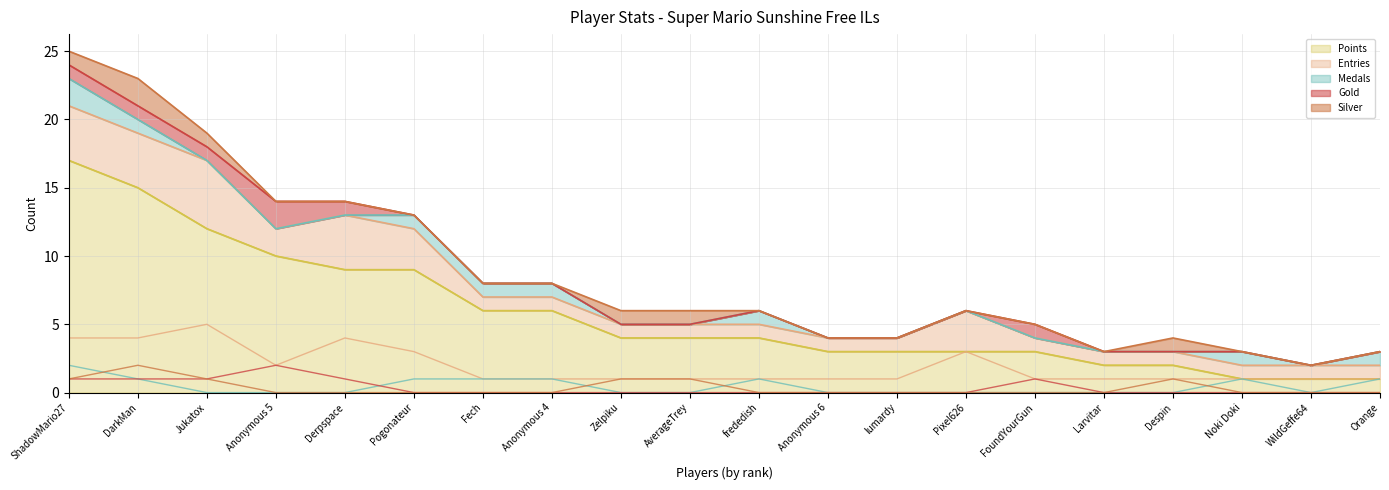

Which series has the largest total across all categories?

Points